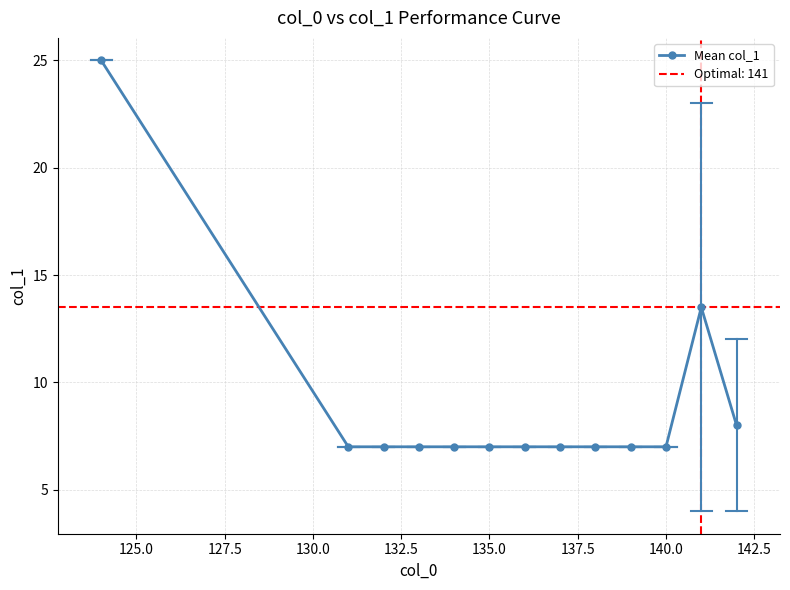

True or false: the data has more than 0 interior local peaks.

True